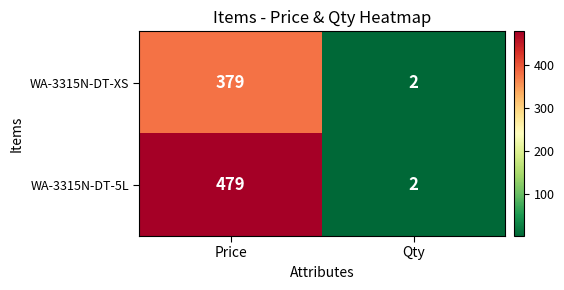

What is the difference between the WA-3315N-DT-XS values at Price and Qty?

377